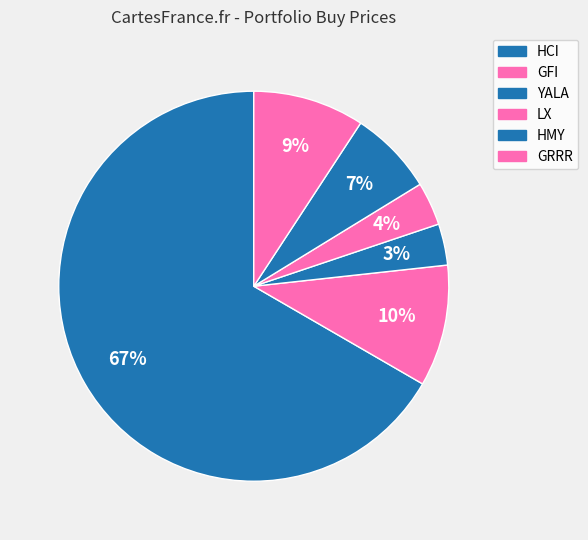

What is the largest slice in the pie chart?

HCI